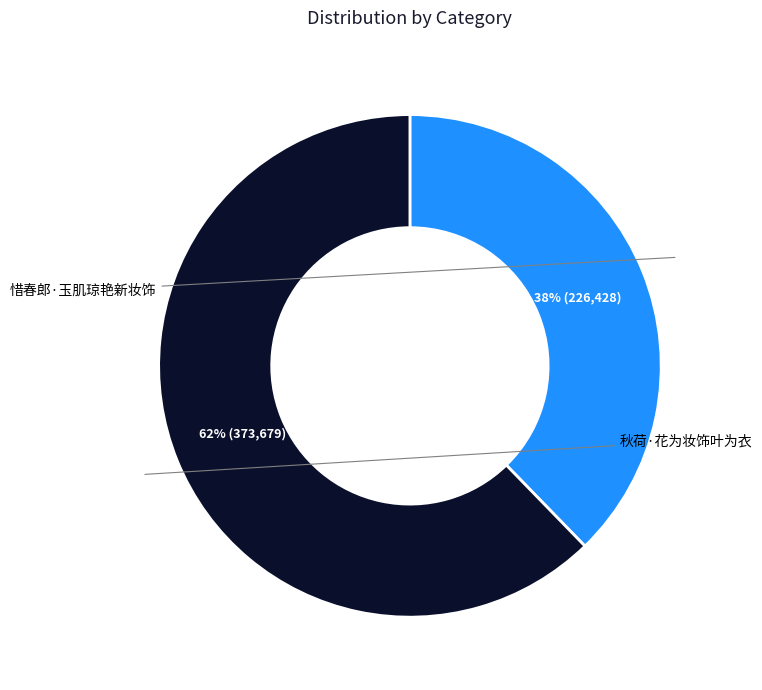

How many segments does this pie chart have?

2